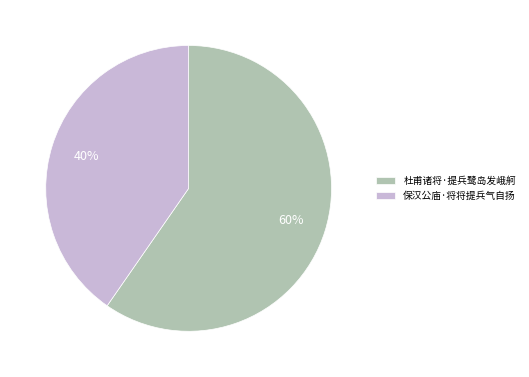

Which category accounts for the majority?

杜甫诸将·提兵鹭岛发峨舸